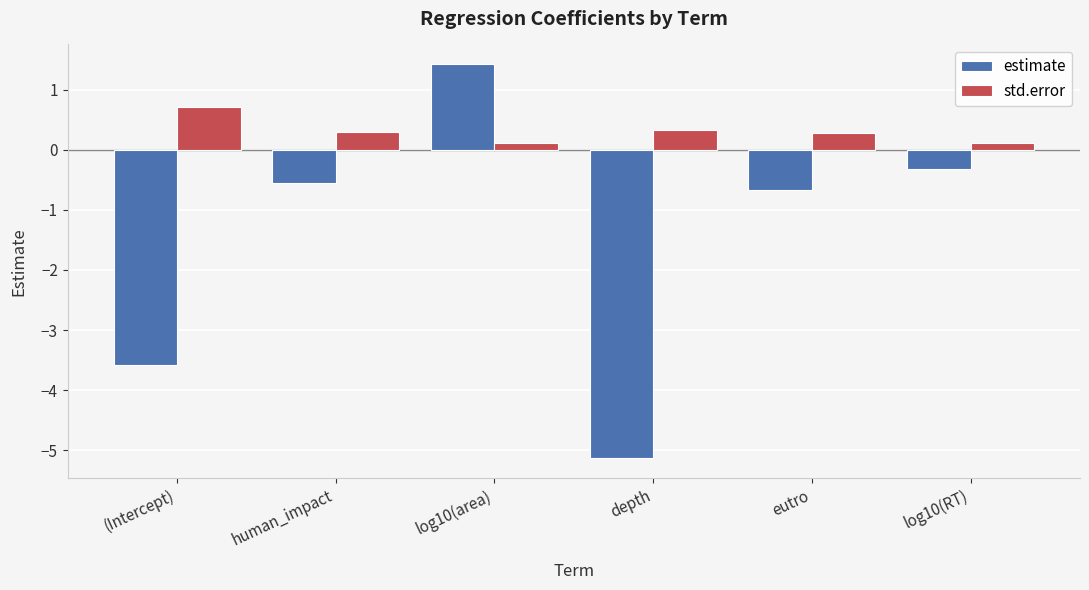

Between (Intercept) and log10(area), which series saw the biggest shift?

estimate